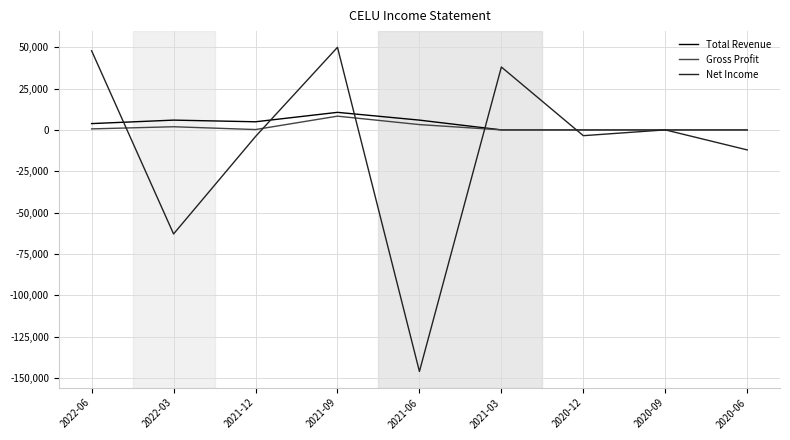

Is this an area chart (filled region under the line)?

No